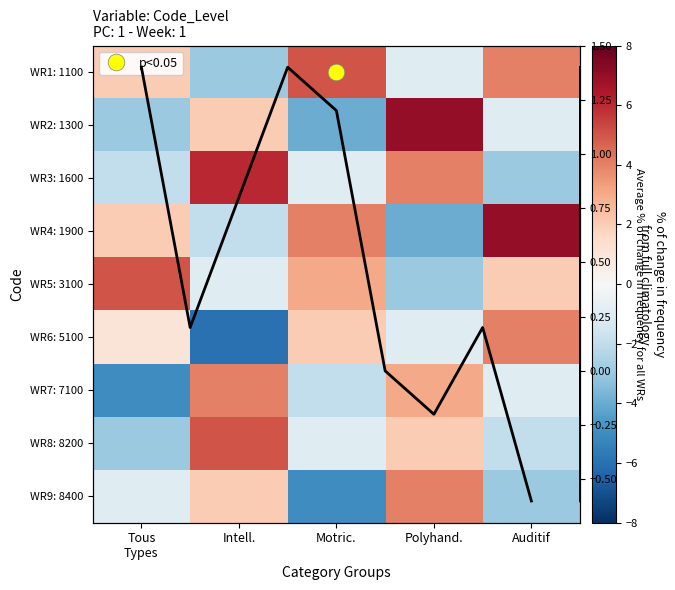

How many values in WR4: 1900 are above zero?

3